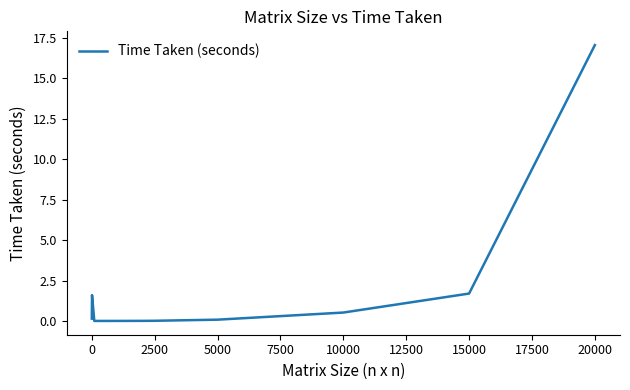

What is the difference between the maximum and minimum values?

17.1